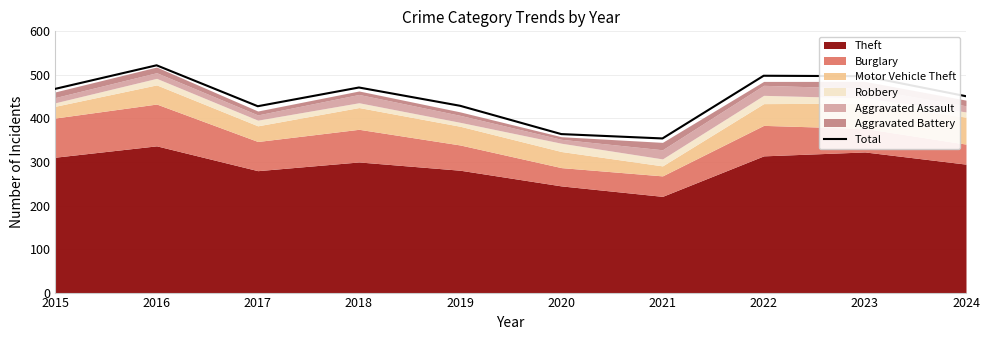

How many lines are shown in the chart?

1